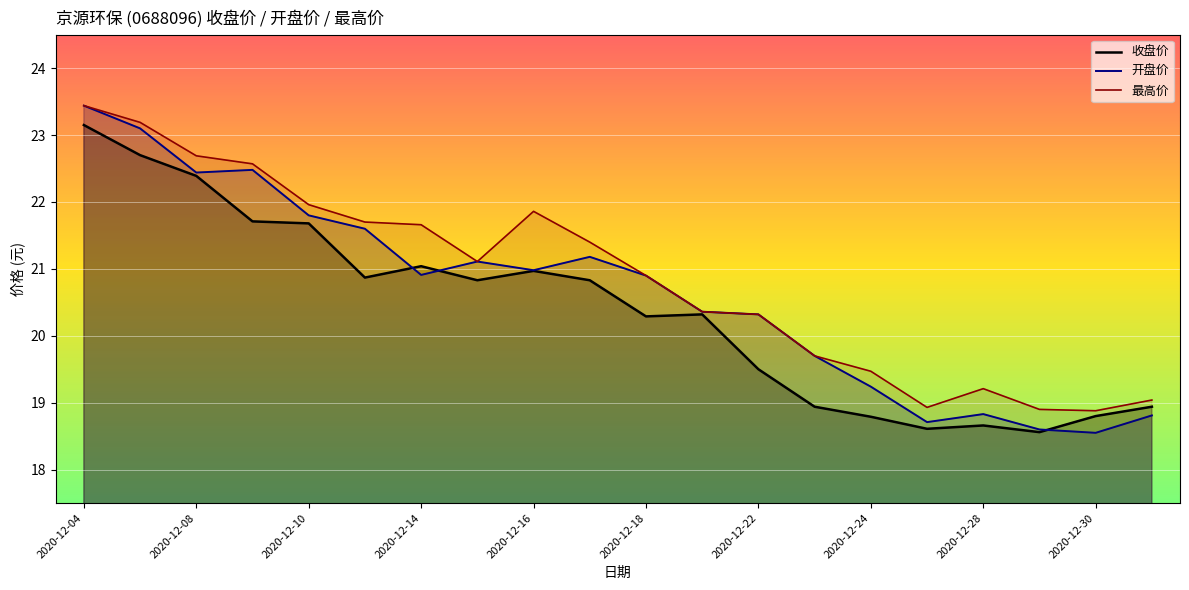

At which category is the sum across all series the highest?

2020-12-04